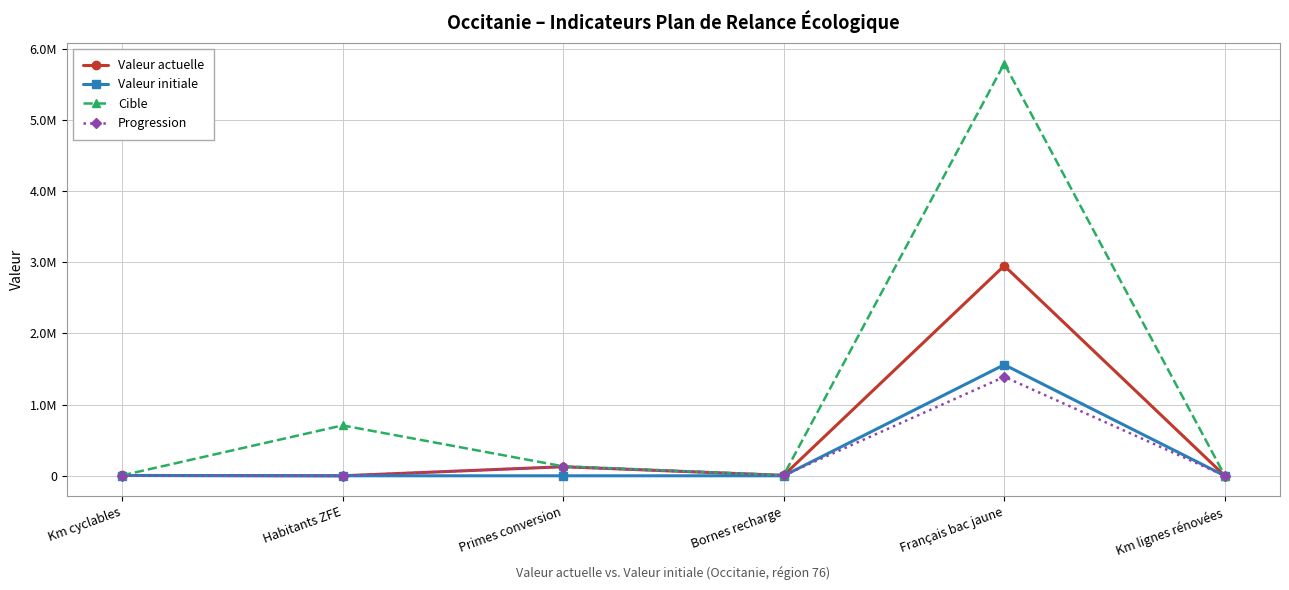

What are all the series names shown in the legend?

Valeur actuelle, Valeur initiale, Cible, Progression